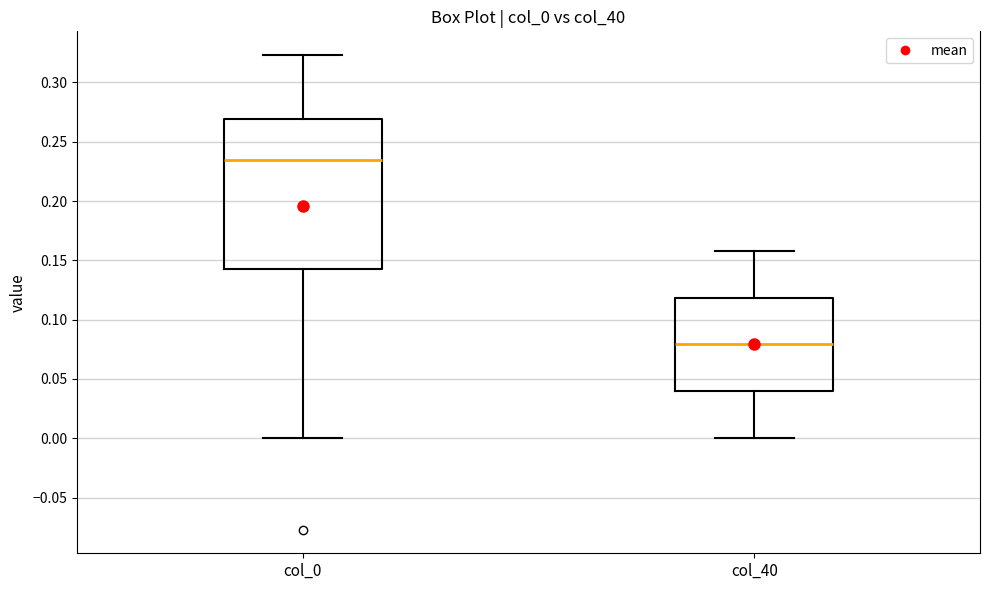

Which box is the tallest, from its lower edge to its upper edge?

col_0